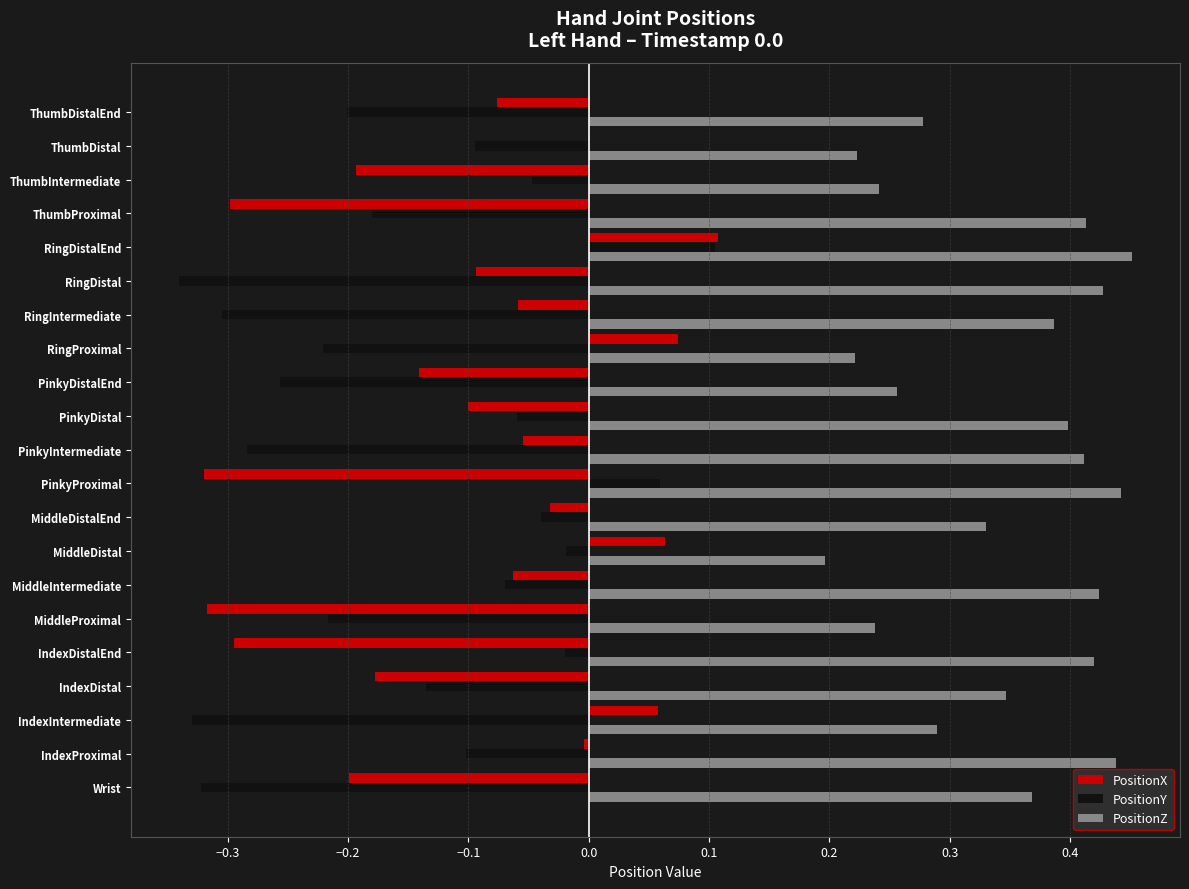

Is the value of PositionZ at Wrist greater than the value of PositionY at ThumbDistal?

Yes